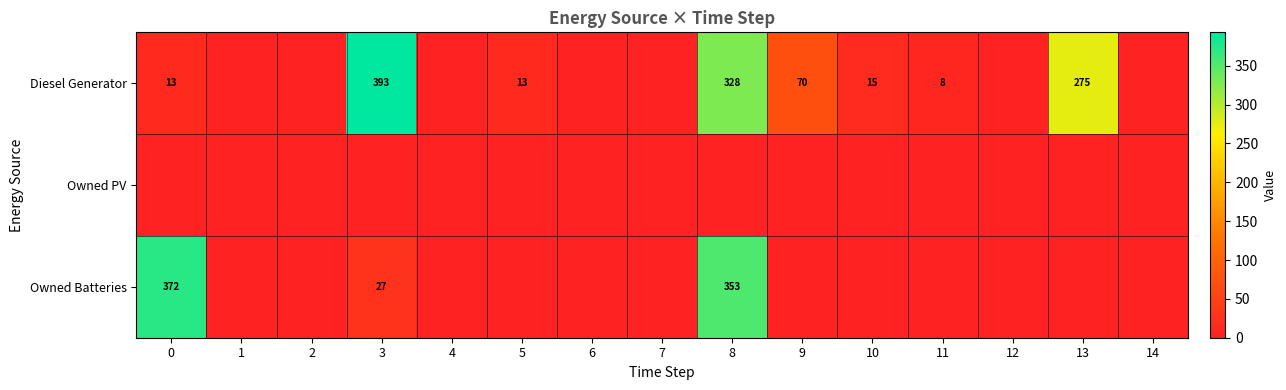

The Diesel Generator series shows 9 at 10. True or false?

False